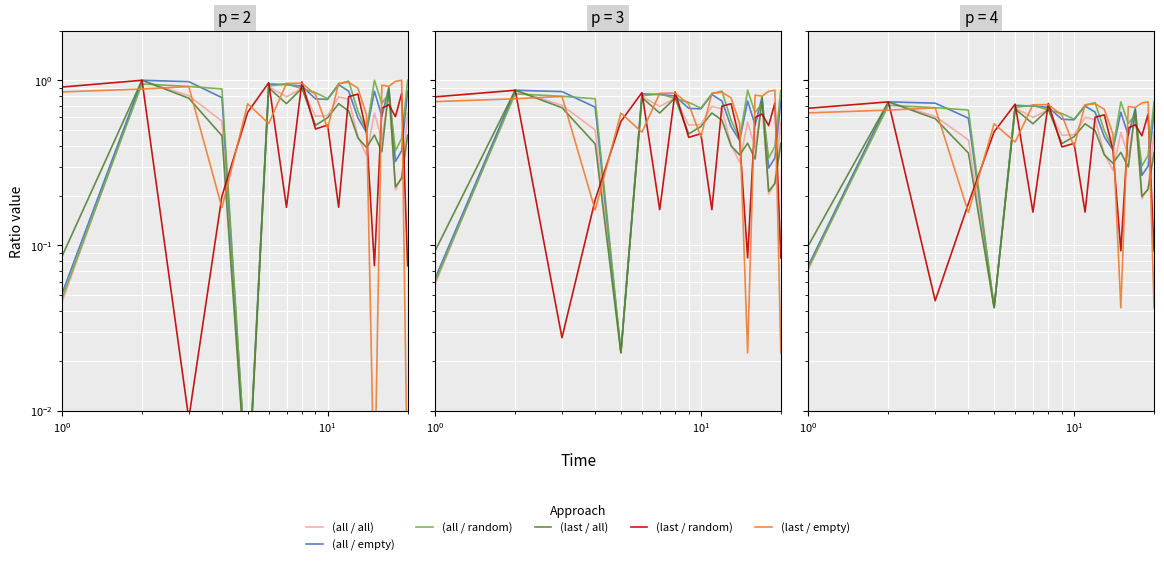

Does the chart display data point markers on the line(s)?

No